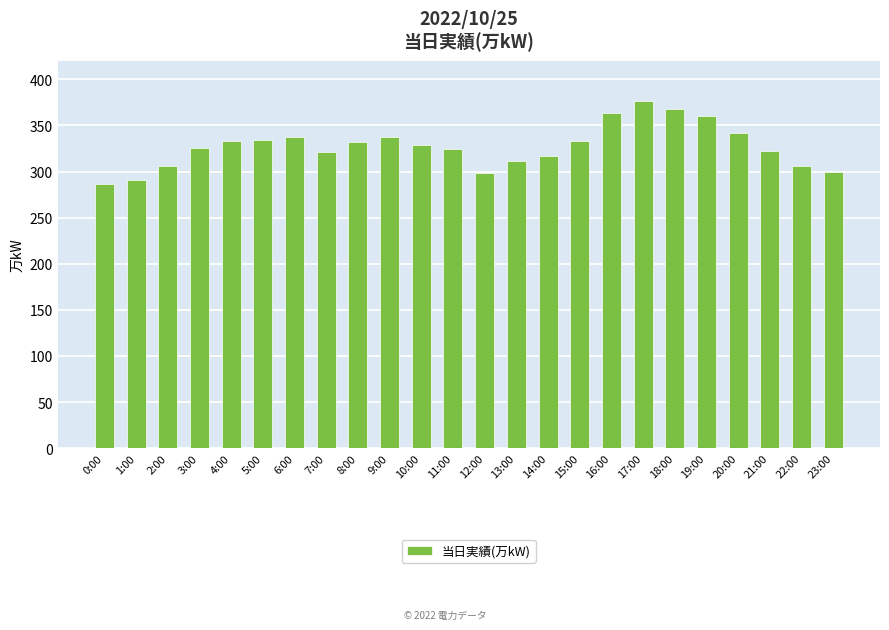

What is the sum of all values?

7853